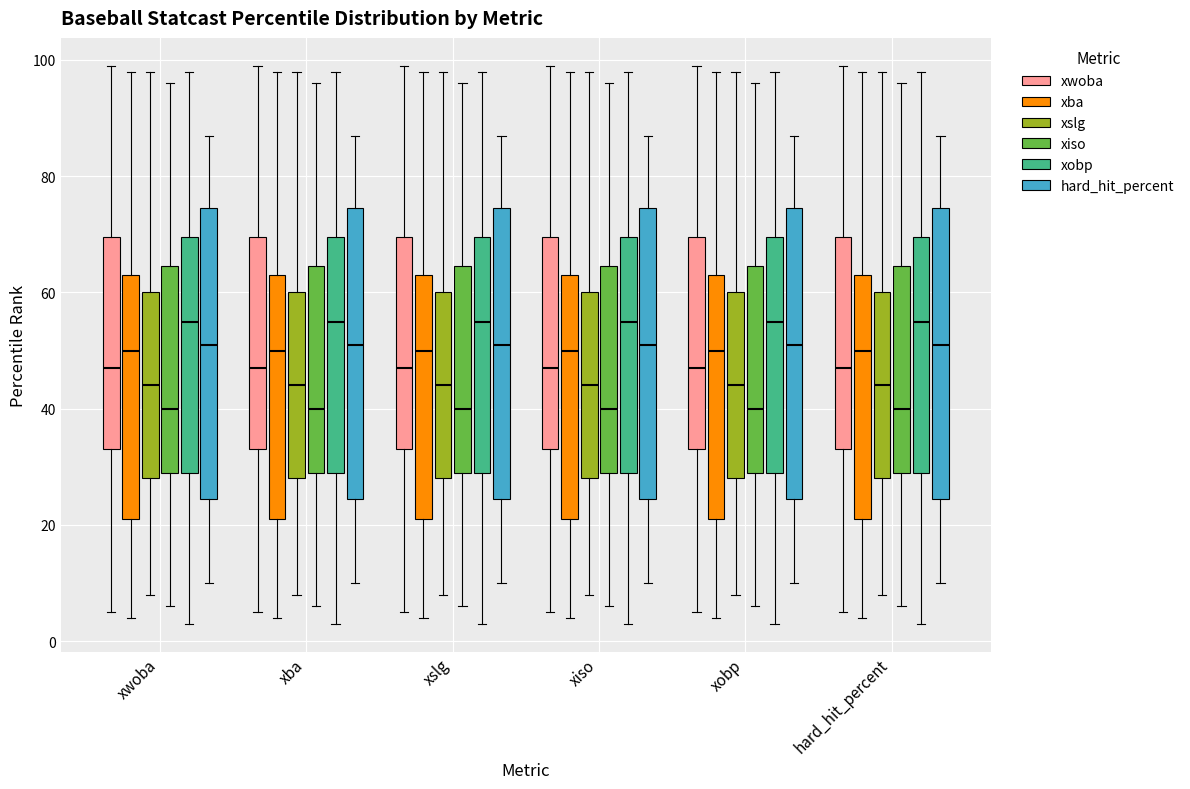

Reading left to right, transcribe this box plot: for each box, give where its median line is, the range the box spans, and where its two whiskers end, as read against the y-axis. The values are not printed on the chart, so give them approximately, as read against the axis.

xwoba (xwoba): median 48, box 34 to 70, whiskers 6 to 100
xwoba (xba): median 50, box 22 to 64, whiskers 4 to 98
xwoba (xslg): median 44, box 28 to 60, whiskers 8 to 98
xwoba (xiso): median 40, box 30 to 64, whiskers 6 to 96
xwoba (xobp): median 56, box 30 to 70, whiskers 4 to 98
xwoba (hard_hit_percent): median 52, box 24 to 74, whiskers 10 to 88
xba (xwoba): median 48, box 34 to 70, whiskers 6 to 100
xba (xba): median 50, box 22 to 64, whiskers 4 to 98
xba (xslg): median 44, box 28 to 60, whiskers 8 to 98
xba (xiso): median 40, box 30 to 64, whiskers 6 to 96
xba (xobp): median 56, box 30 to 70, whiskers 4 to 98
xba (hard_hit_percent): median 52, box 24 to 74, whiskers 10 to 88
xslg (xwoba): median 48, box 34 to 70, whiskers 6 to 100
xslg (xba): median 50, box 22 to 64, whiskers 4 to 98
xslg (xslg): median 44, box 28 to 60, whiskers 8 to 98
xslg (xiso): median 40, box 30 to 64, whiskers 6 to 96
xslg (xobp): median 56, box 30 to 70, whiskers 4 to 98
xslg (hard_hit_percent): median 52, box 24 to 74, whiskers 10 to 88
xiso (xwoba): median 48, box 34 to 70, whiskers 6 to 100
xiso (xba): median 50, box 22 to 64, whiskers 4 to 98
xiso (xslg): median 44, box 28 to 60, whiskers 8 to 98
xiso (xiso): median 40, box 30 to 64, whiskers 6 to 96
xiso (xobp): median 56, box 30 to 70, whiskers 4 to 98
xiso (hard_hit_percent): median 52, box 24 to 74, whiskers 10 to 88
xobp (xwoba): median 48, box 34 to 70, whiskers 6 to 100
xobp (xba): median 50, box 22 to 64, whiskers 4 to 98
xobp (xslg): median 44, box 28 to 60, whiskers 8 to 98
xobp (xiso): median 40, box 30 to 64, whiskers 6 to 96
xobp (xobp): median 56, box 30 to 70, whiskers 4 to 98
xobp (hard_hit_percent): median 52, box 24 to 74, whiskers 10 to 88
hard_hit_percent (xwoba): median 48, box 34 to 70, whiskers 6 to 100
hard_hit_percent (xba): median 50, box 22 to 64, whiskers 4 to 98
hard_hit_percent (xslg): median 44, box 28 to 60, whiskers 8 to 98
hard_hit_percent (xiso): median 40, box 30 to 64, whiskers 6 to 96
hard_hit_percent (xobp): median 56, box 30 to 70, whiskers 4 to 98
hard_hit_percent (hard_hit_percent): median 52, box 24 to 74, whiskers 10 to 88